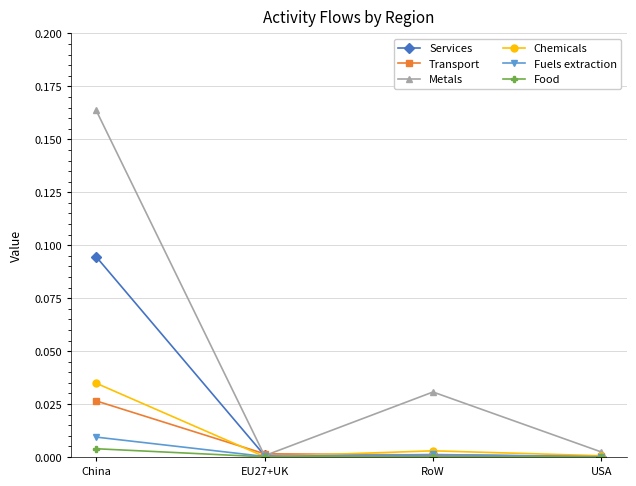

Which series has the largest total across all categories?

Metals